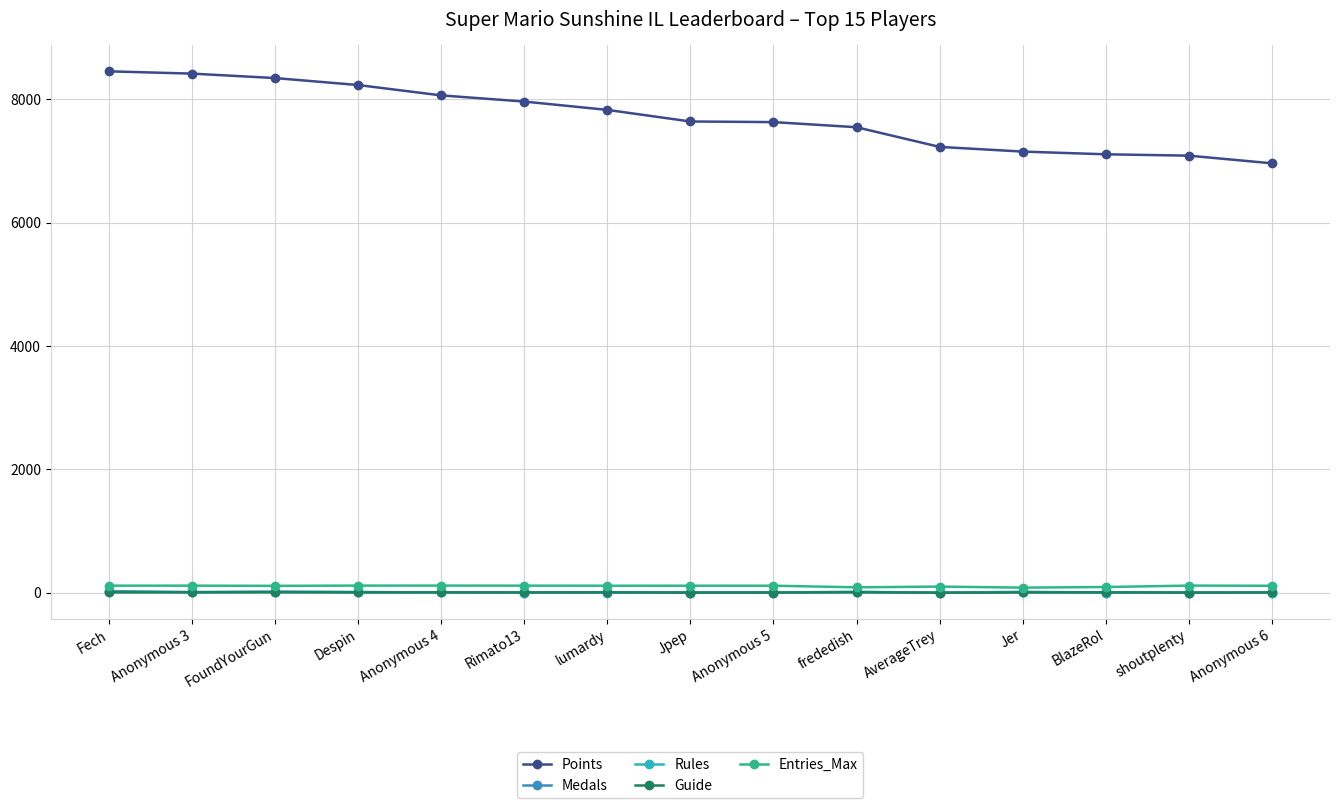

What is the label of the 8th point from the left?

Jpep